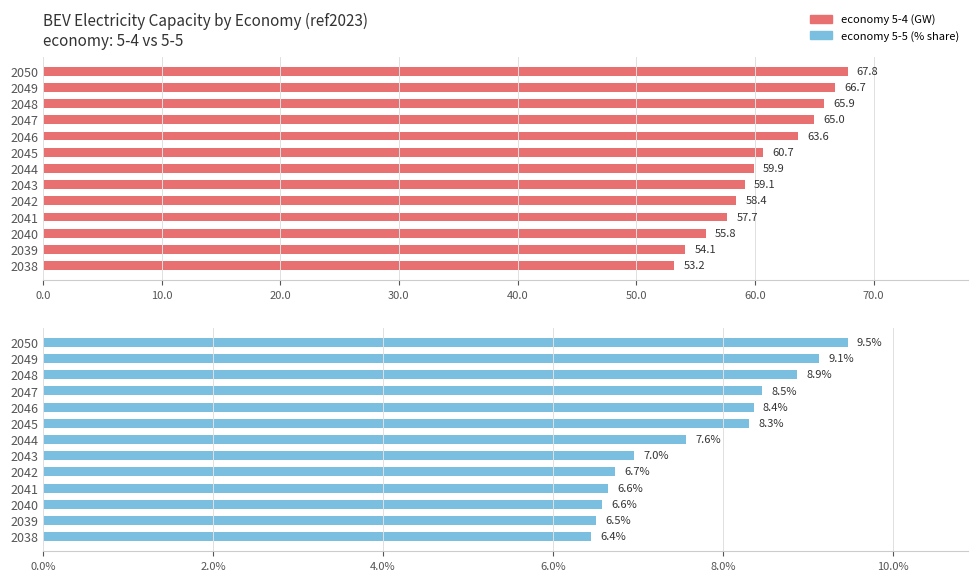

How many values are below 7?

6